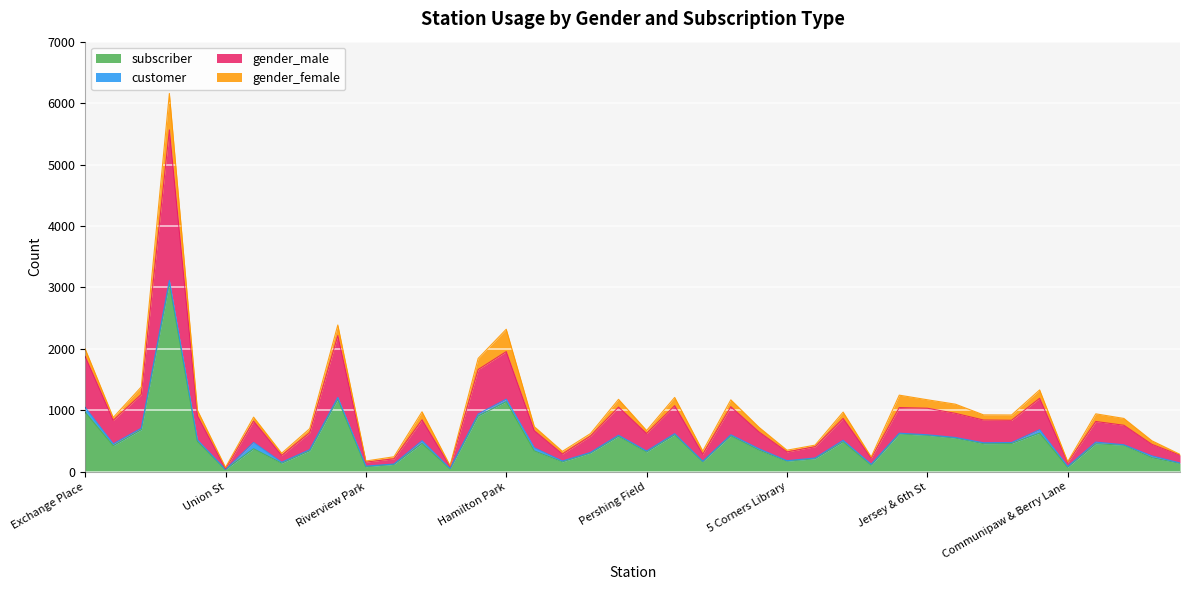

Is the value of subscriber at Columbus Drive greater than the value of gender_male at Jersey & 3rd?

No